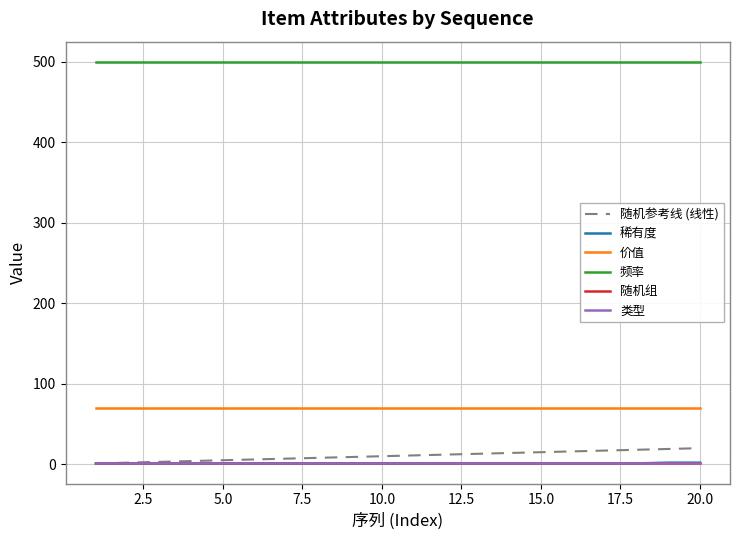

How many lines are shown in the chart?

6